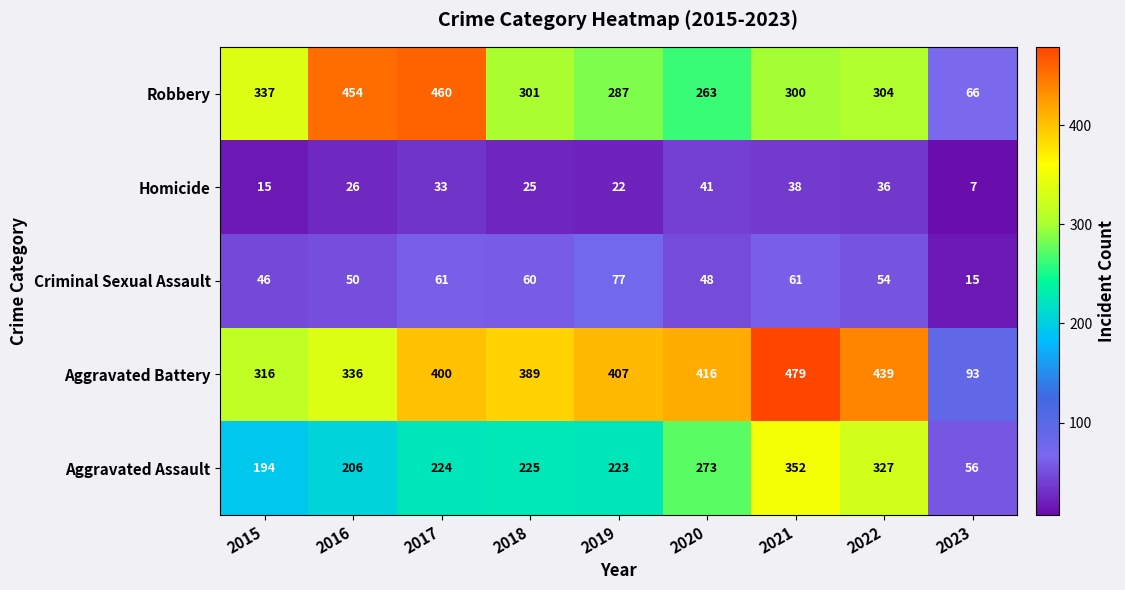

Read the Robbery value at 2023.

66